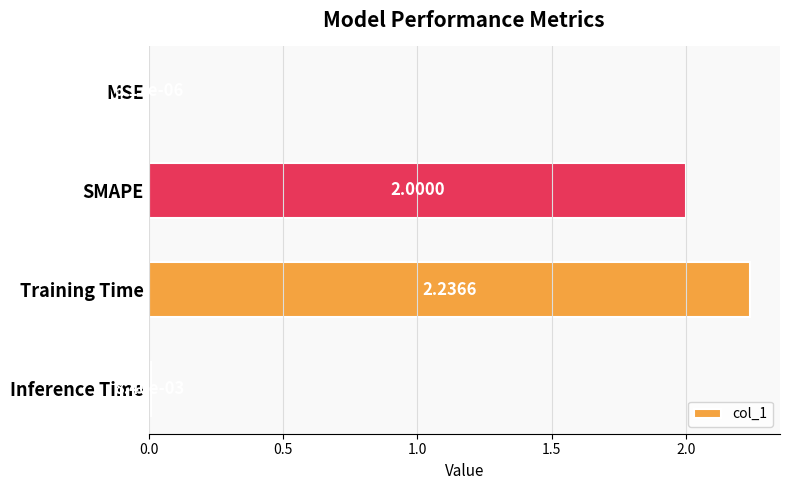

At which category does the chart reach its peak across all series?

Training Time